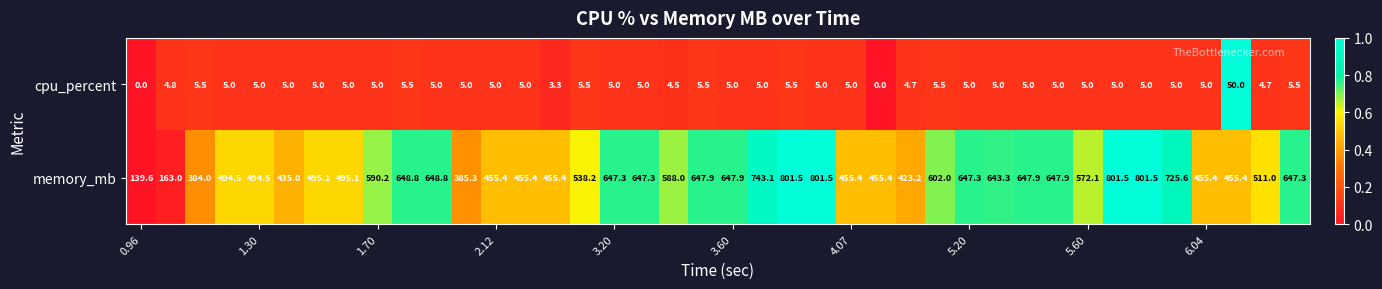

What is the sum of all cpu_percent values?

235.5